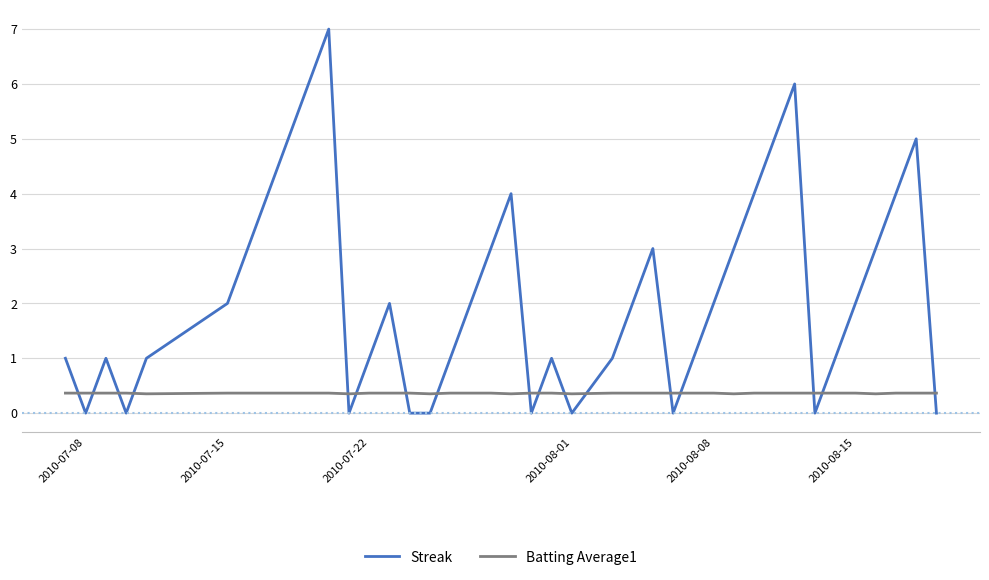

Which series has the widest spread of values?

Streak